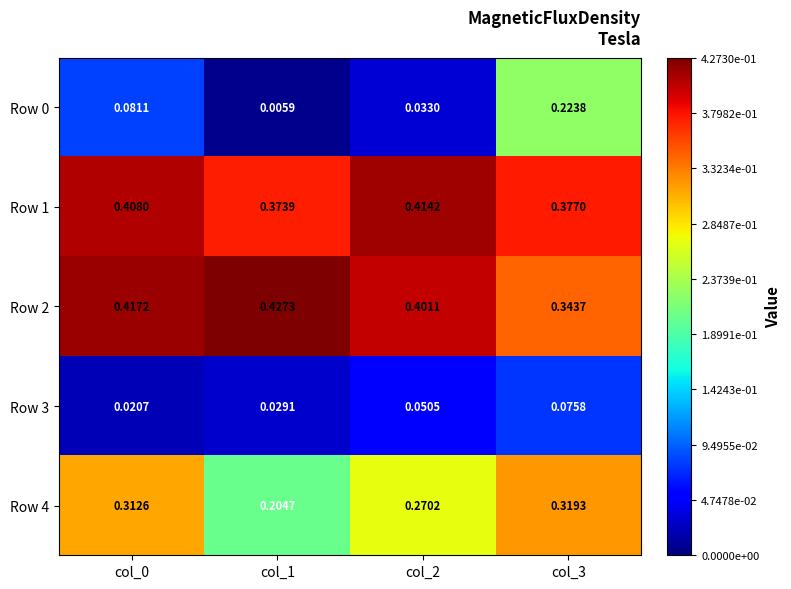

How many distinct data groups are displayed?

5